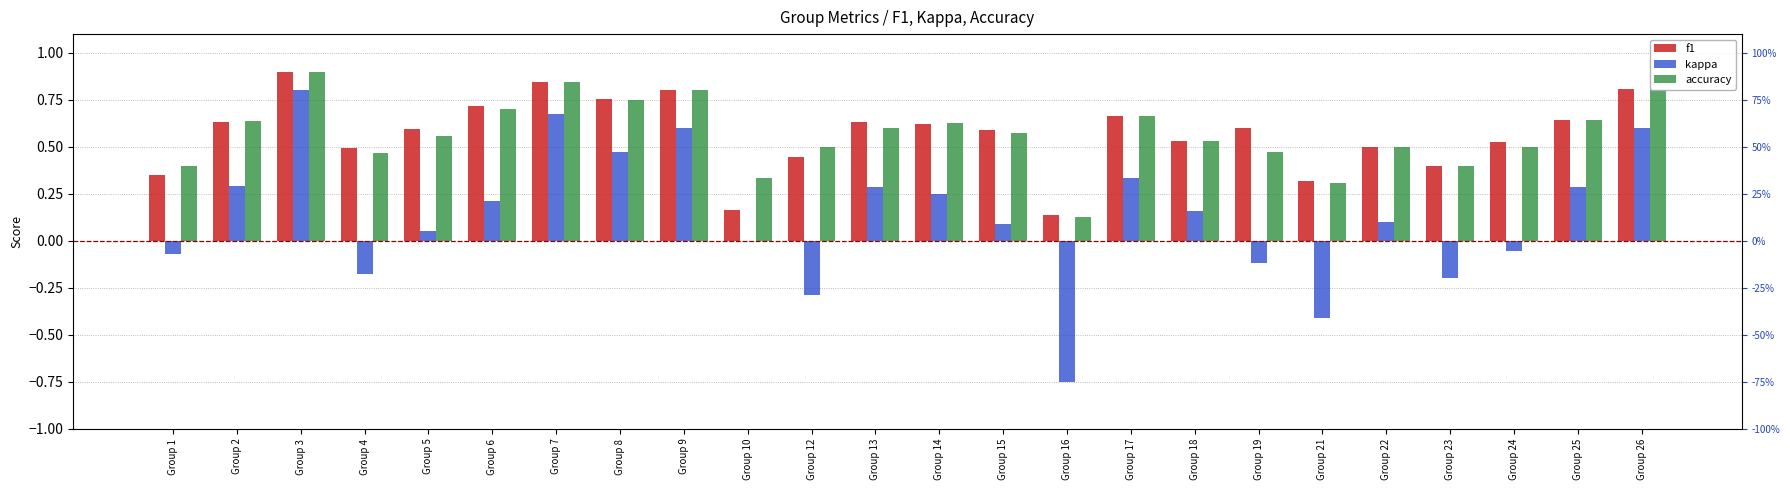

What is the difference between the f1 values at Group 23 and Group 16?

0.3